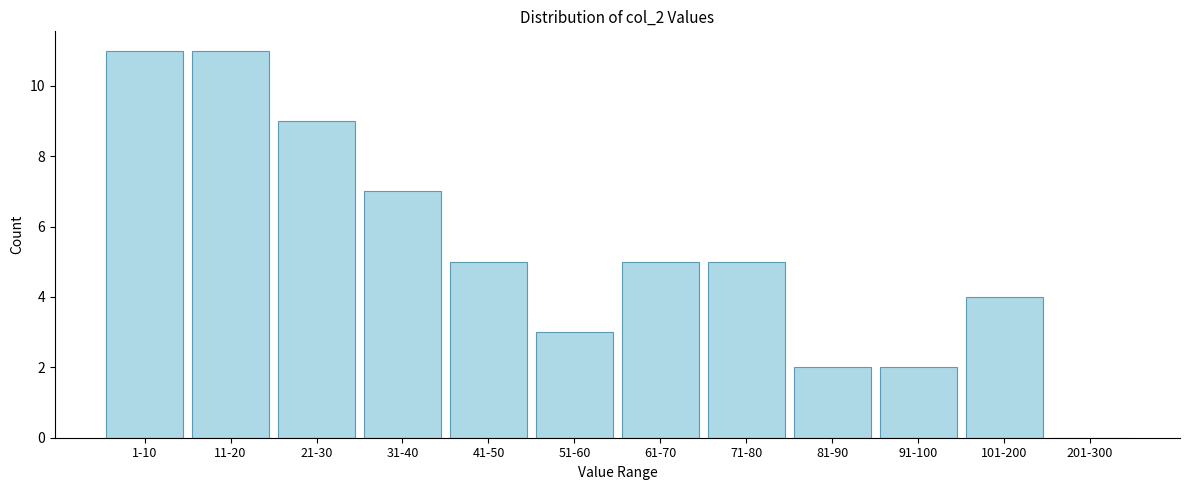

Reading right to left, transcribe all the data shown in this chart.

201-300=0	101-200=4	91-100=2	81-90=2	71-80=5	61-70=5	51-60=3	41-50=5	31-40=7	21-30=9	11-20=11	1-10=11